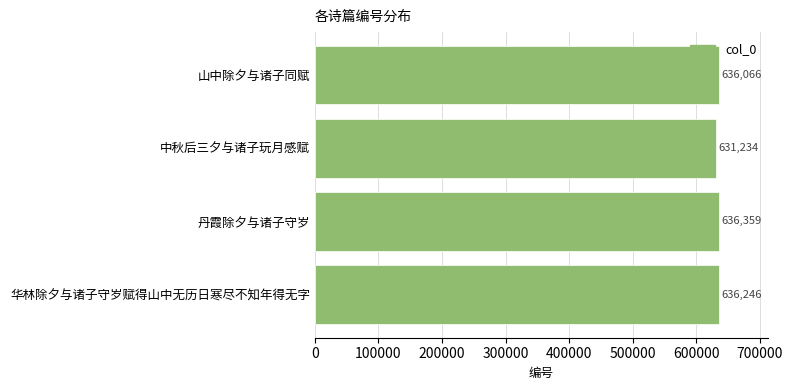

How many bars are there in total?

4